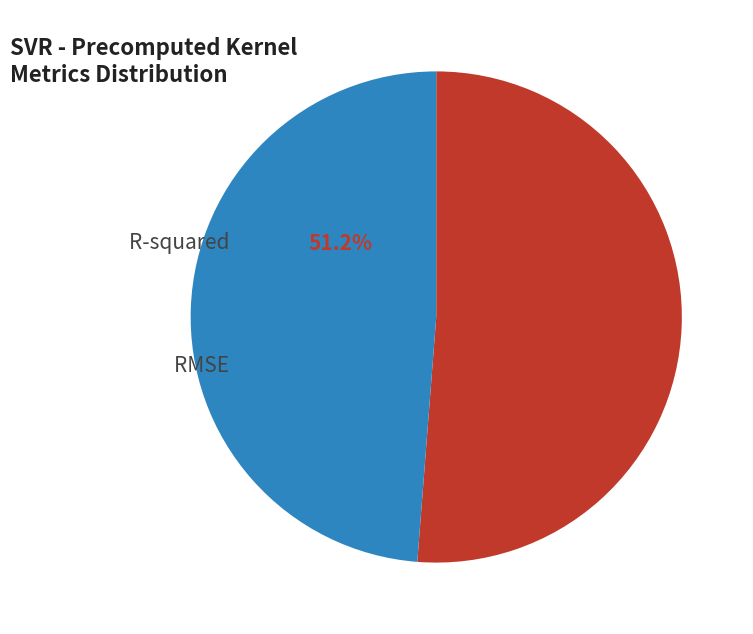

The RMSE slice represents 39% of the pie. True or false?

False